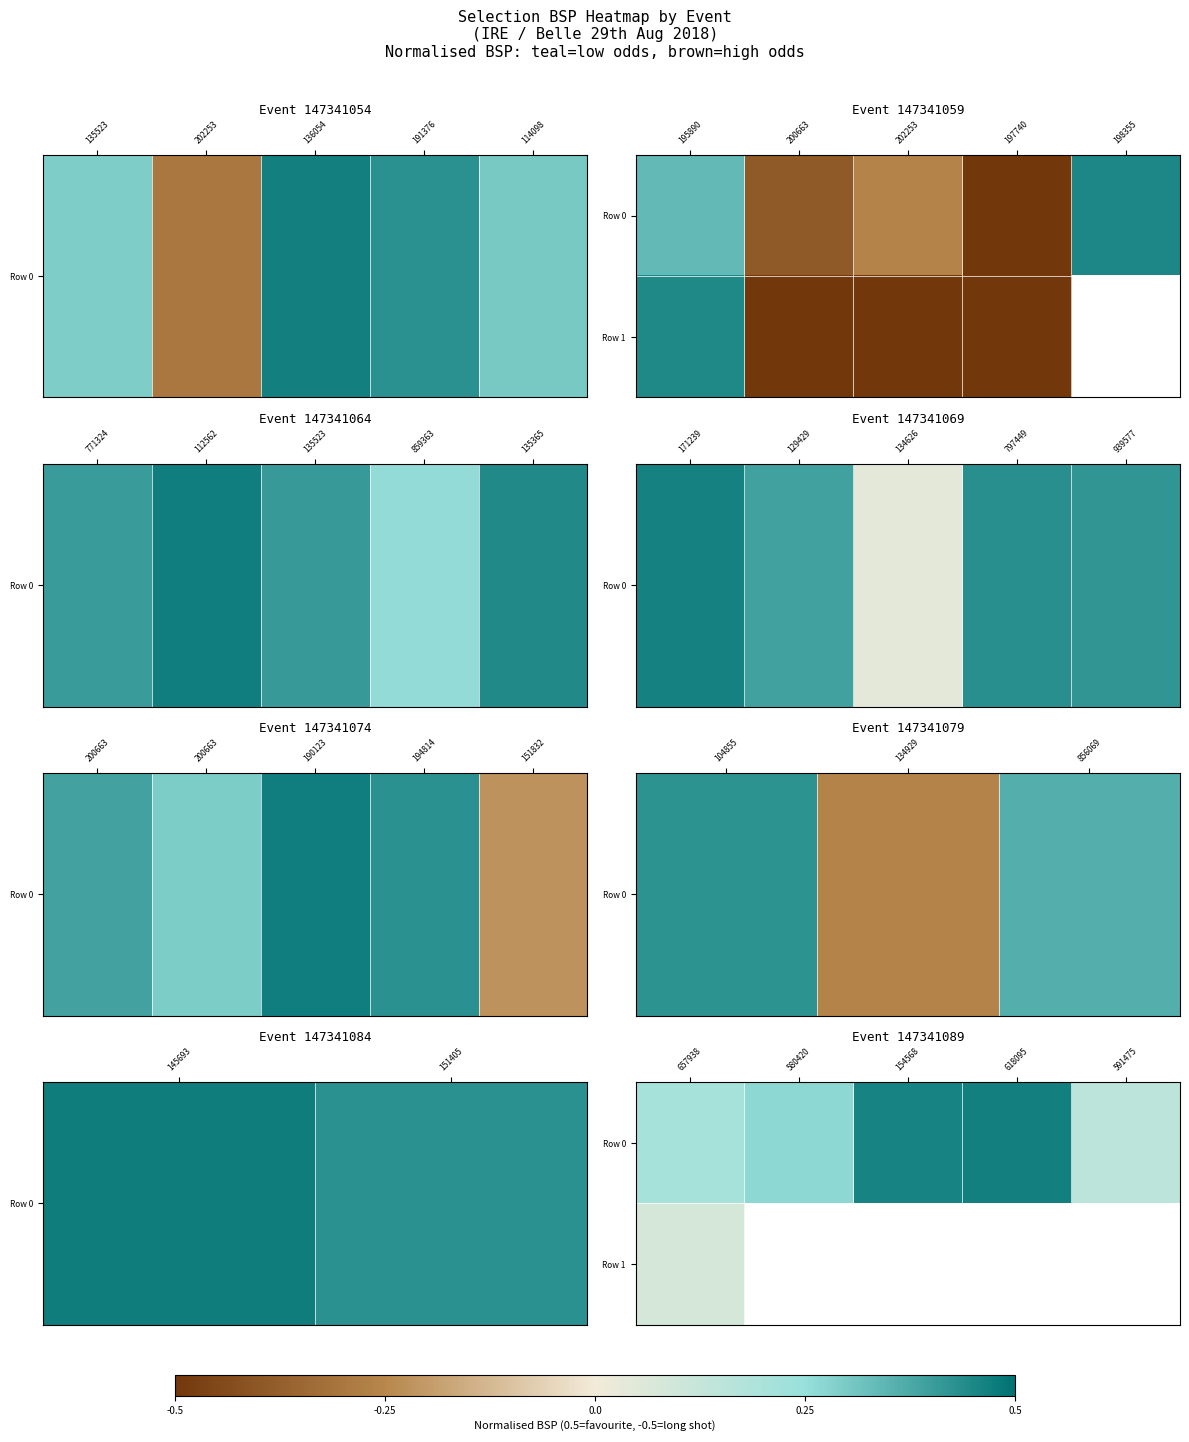

Which series changed the most between 657938 and 618095?

Row 0